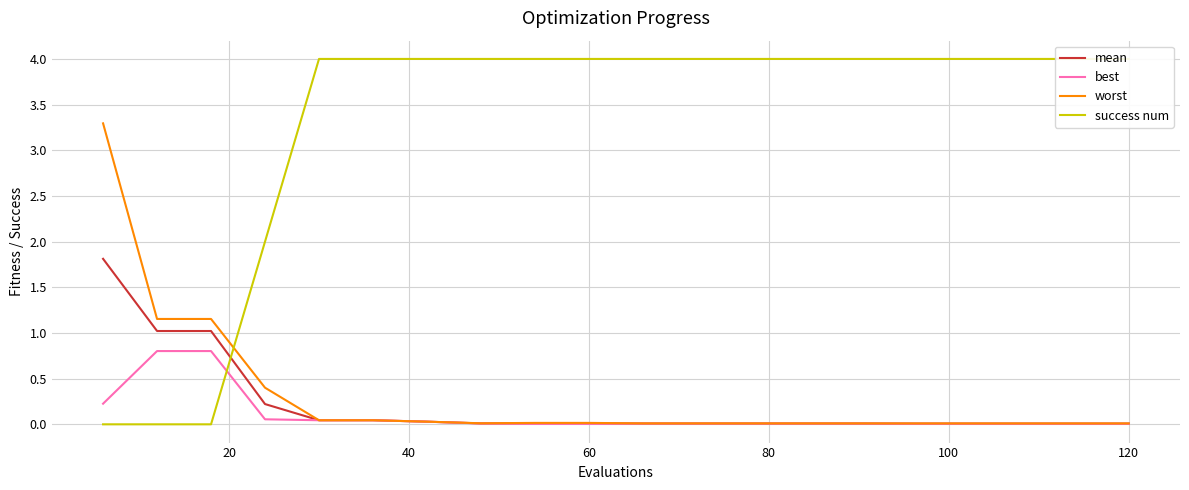

How many categories are shown in the chart?

20